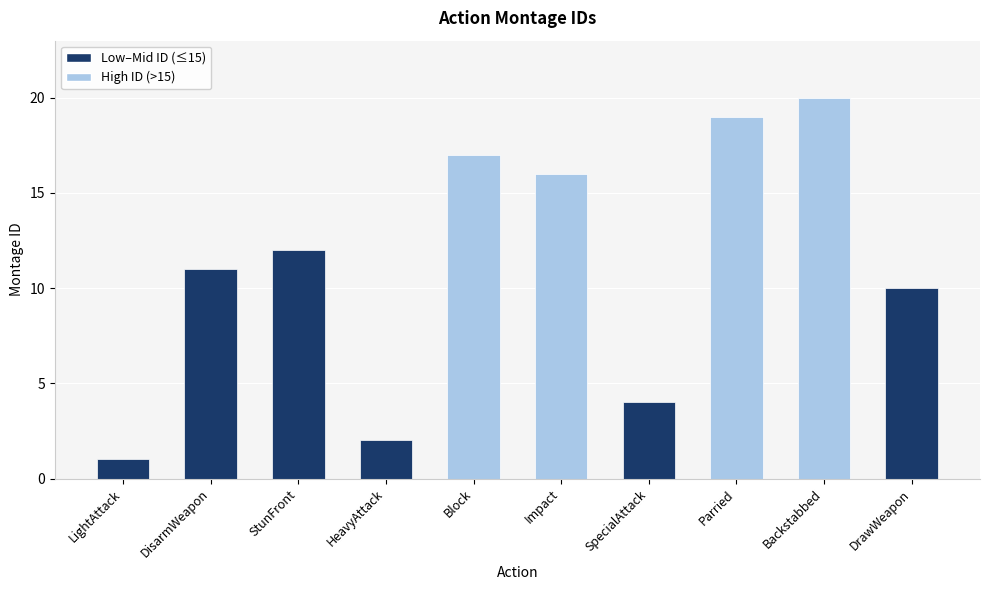

Does the chart contain any negative values?

No